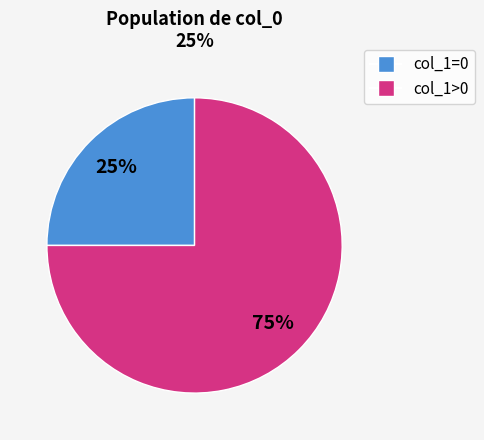

To the nearest percent, what is the average slice percentage?

50%